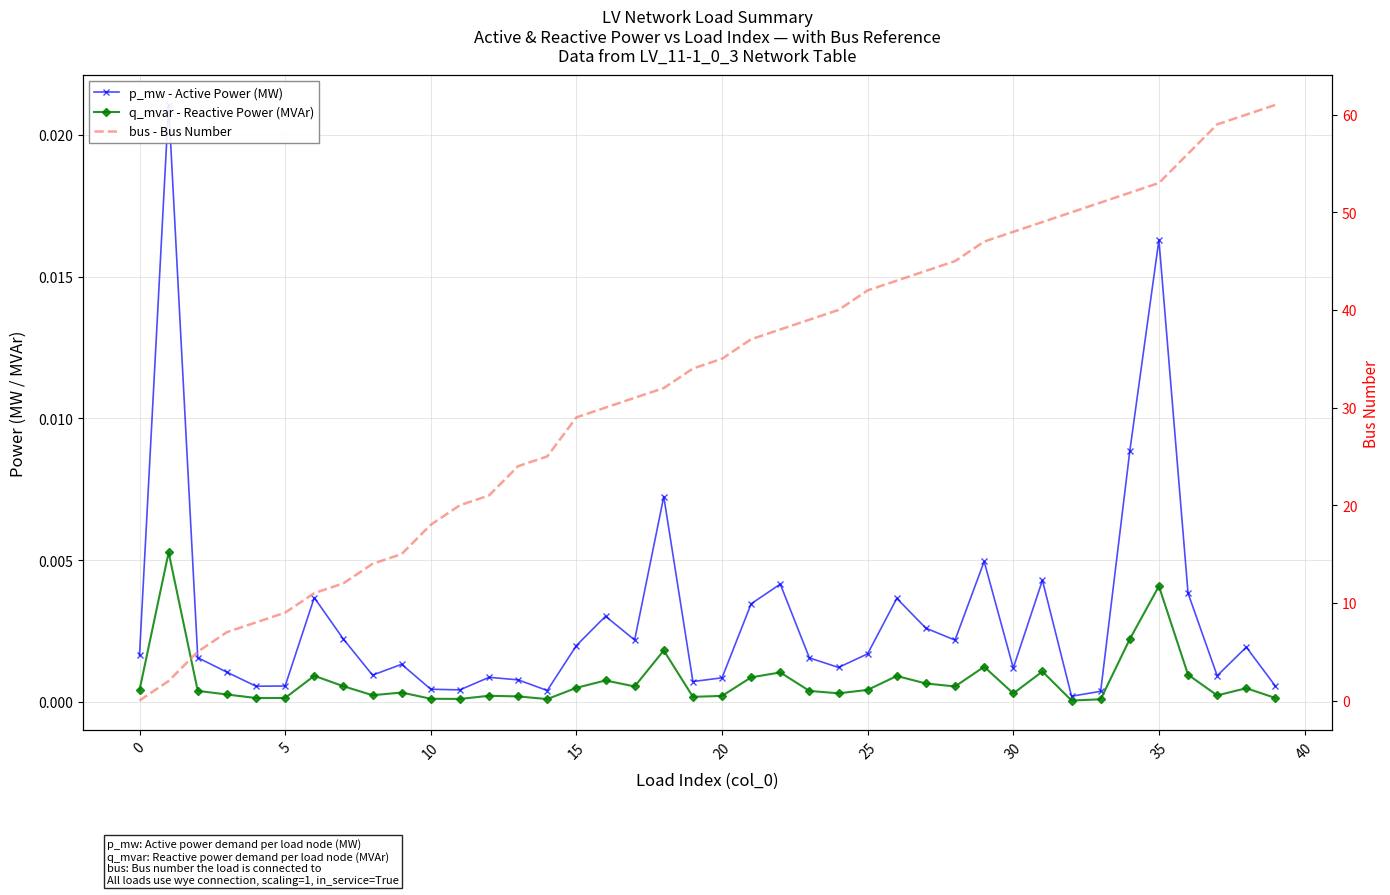

What are all the series names shown in the legend?

p_mw - Active Power (MW), q_mvar - Reactive Power (MVAr), bus - Bus Number